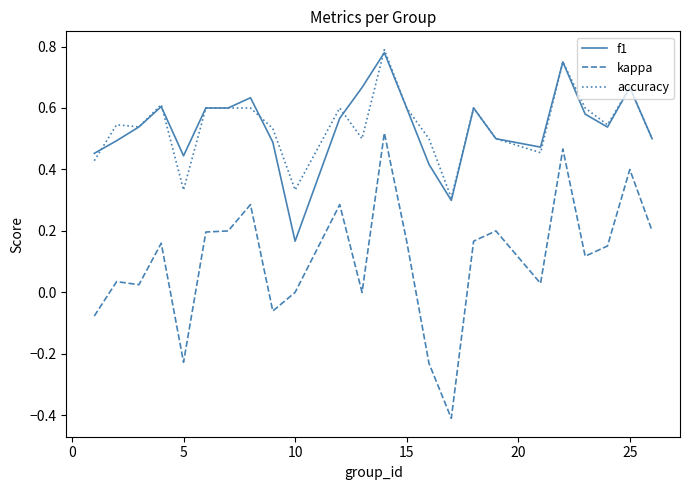

True or false: f1 and kappa intersect in this chart.

False